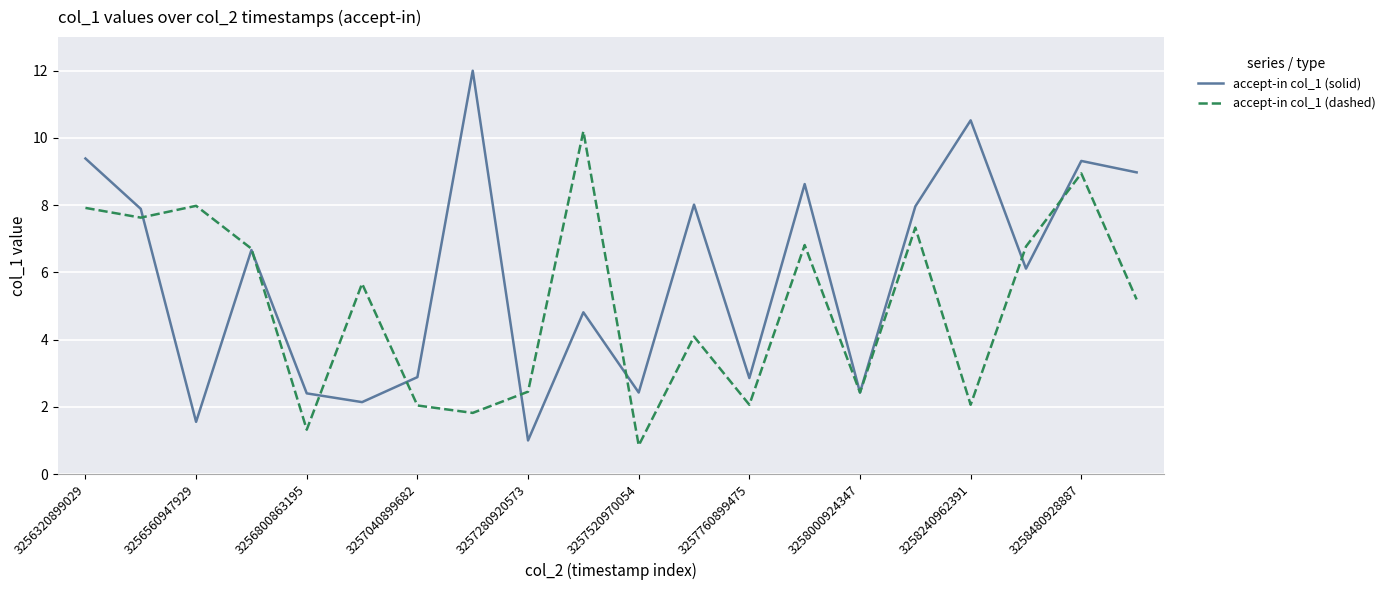

Is this an area chart (filled region under the line)?

No